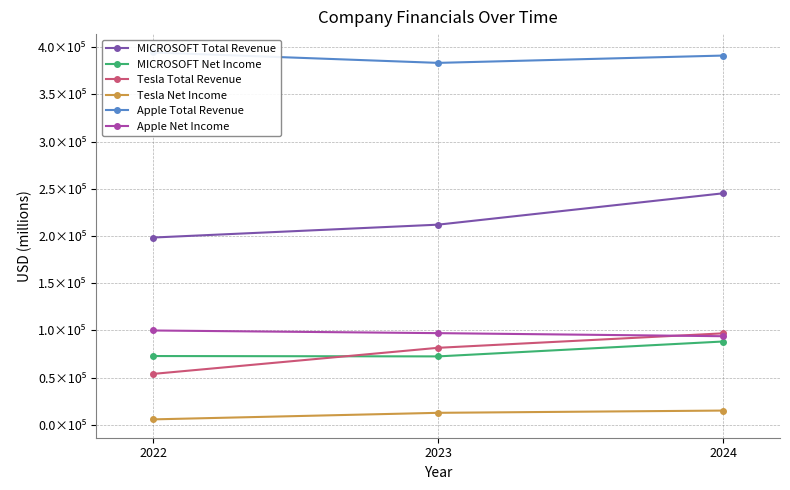

At which category is the sum across all series the highest?

2024